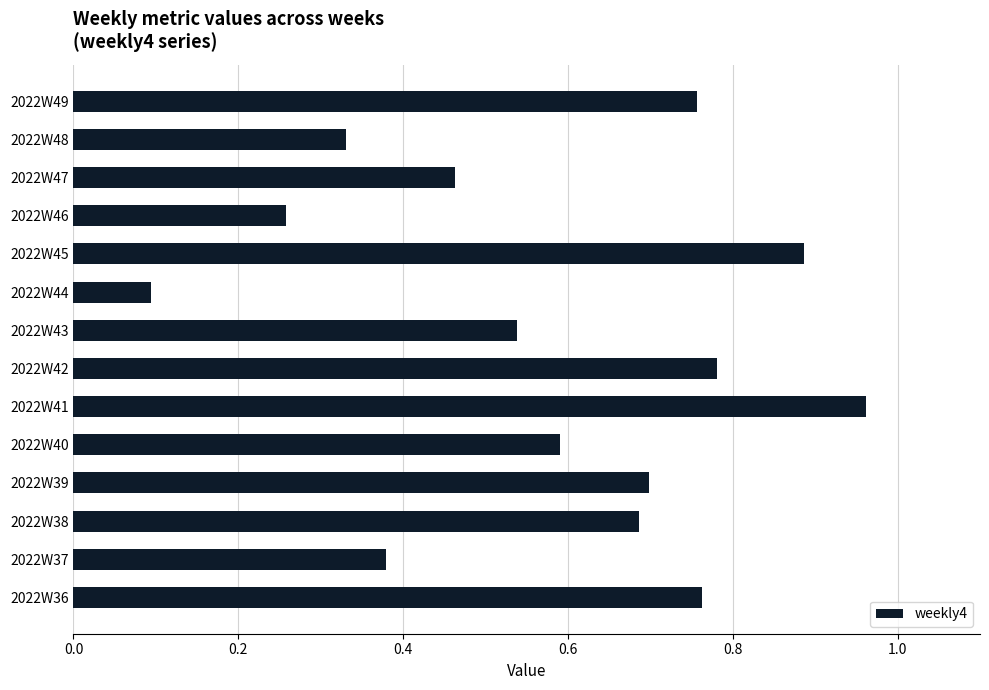

At which category does the chart reach its minimum across all series?

2022W44